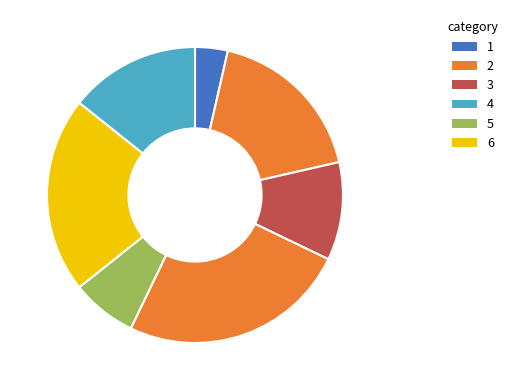

Which category has the smallest portion of the pie?

1